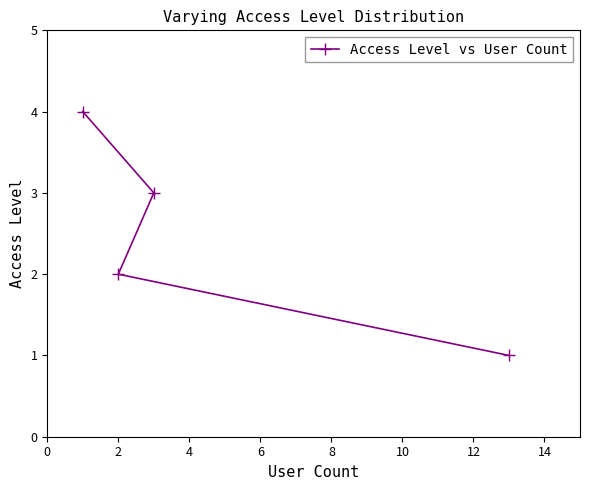

Does the chart display data point markers on the line(s)?

Yes